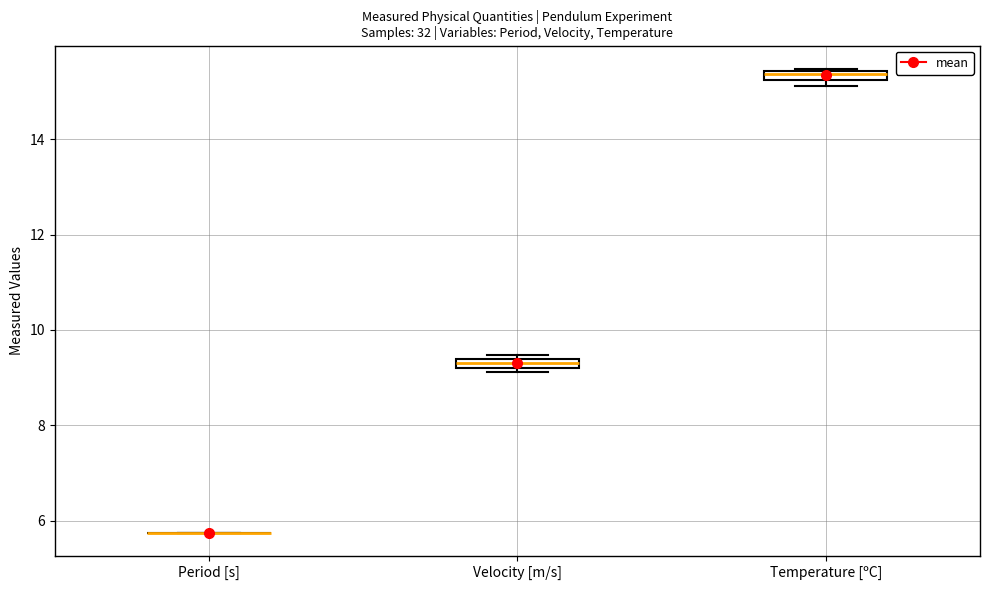

Where is the lower edge of the box for Temperature [ºC] on the y-axis? The values are not printed on the chart, so give them approximately, as read against the axis.

15.2